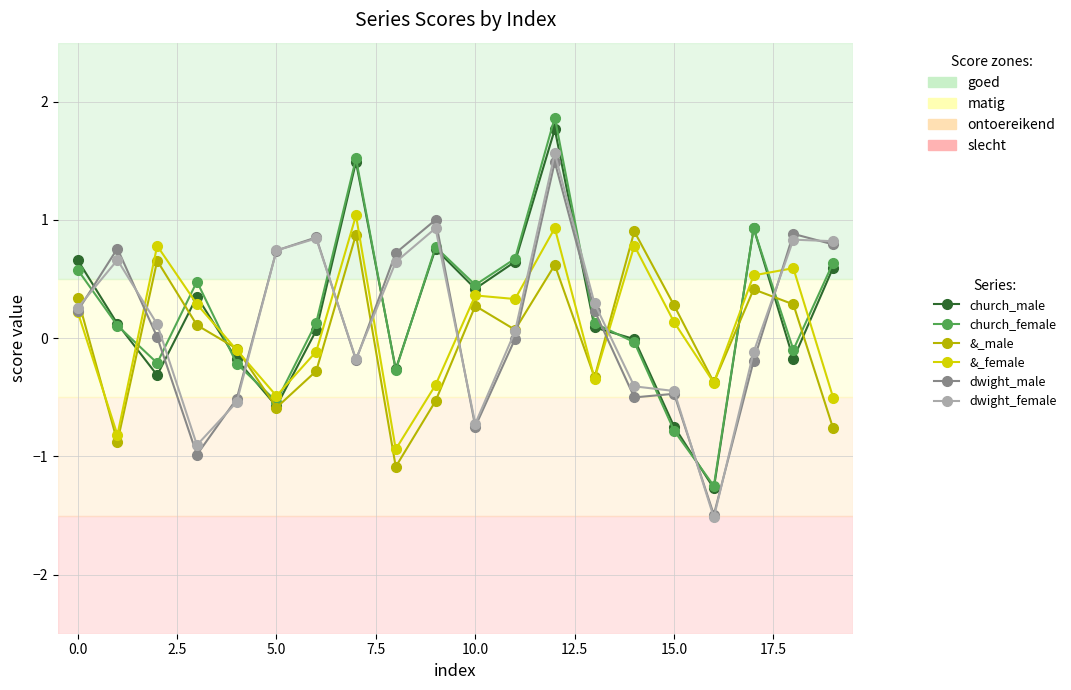

After their last crossing, which series has the higher values: dwight_male or church_female?

dwight_male